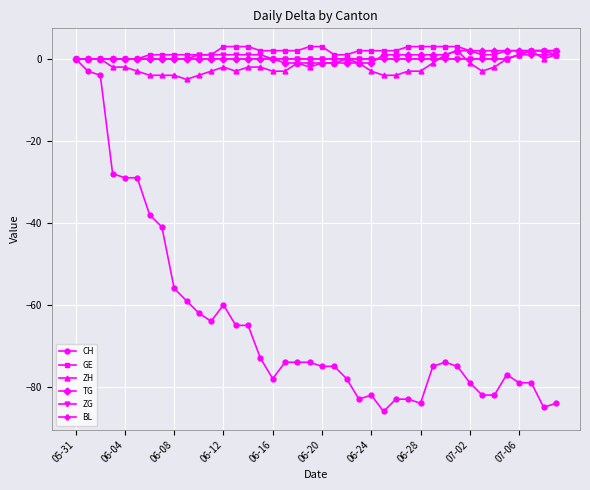

What is the value of the GE point at the 25th from the left?

2